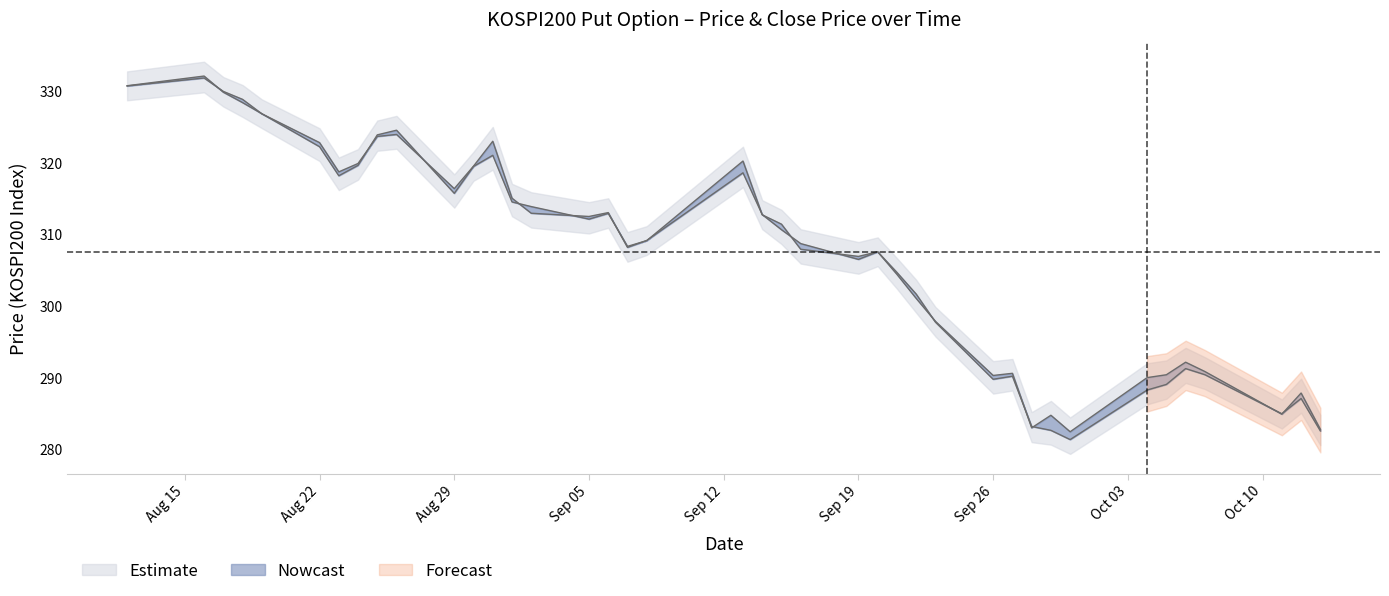

What is the label of the 36th point from the left?

2022-10-06